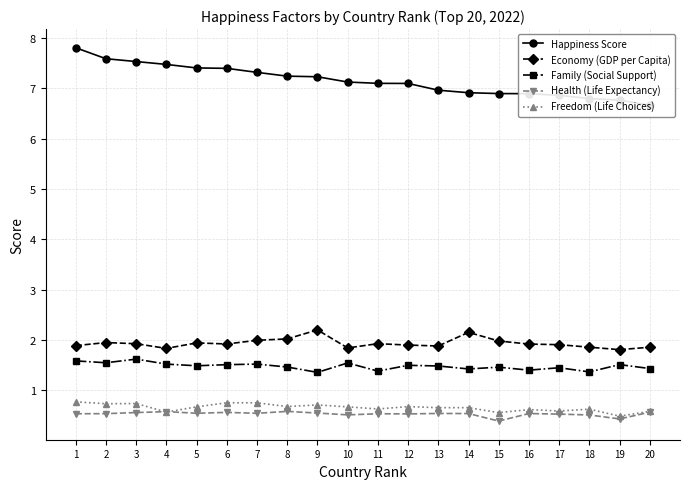

Which category has the highest value in the Happiness Score series?

1